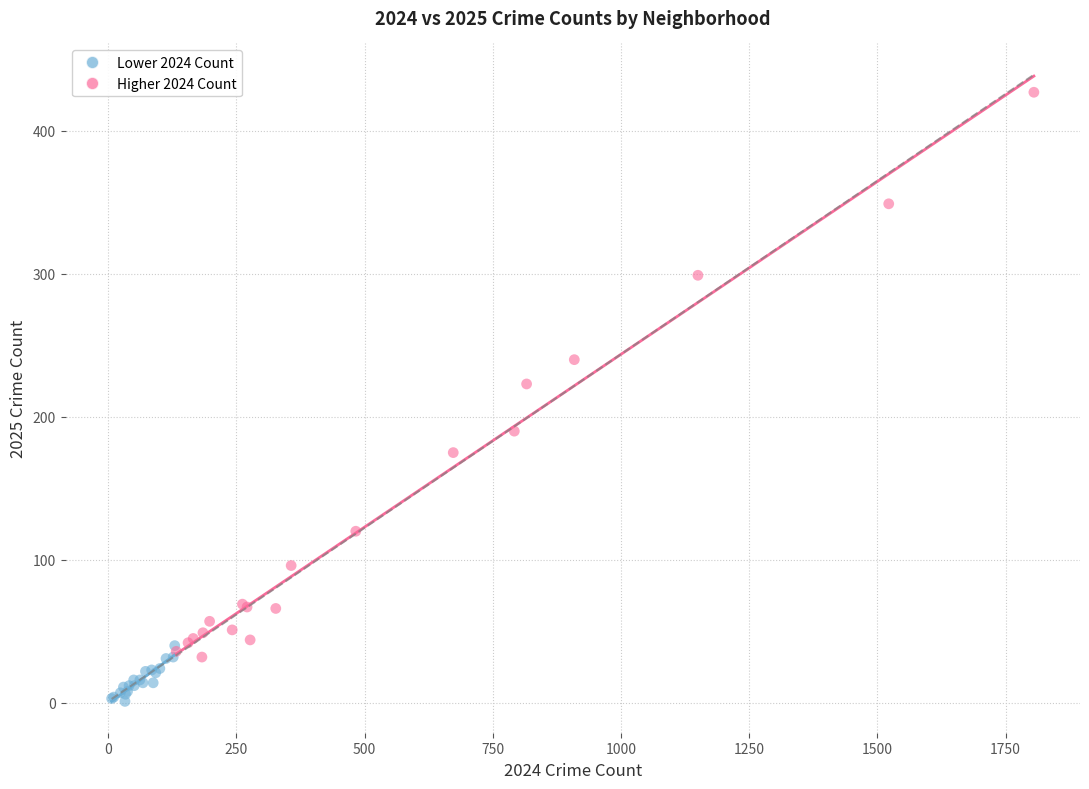

Which series reaches the minimum Y coordinate?

Lower 2024 Count